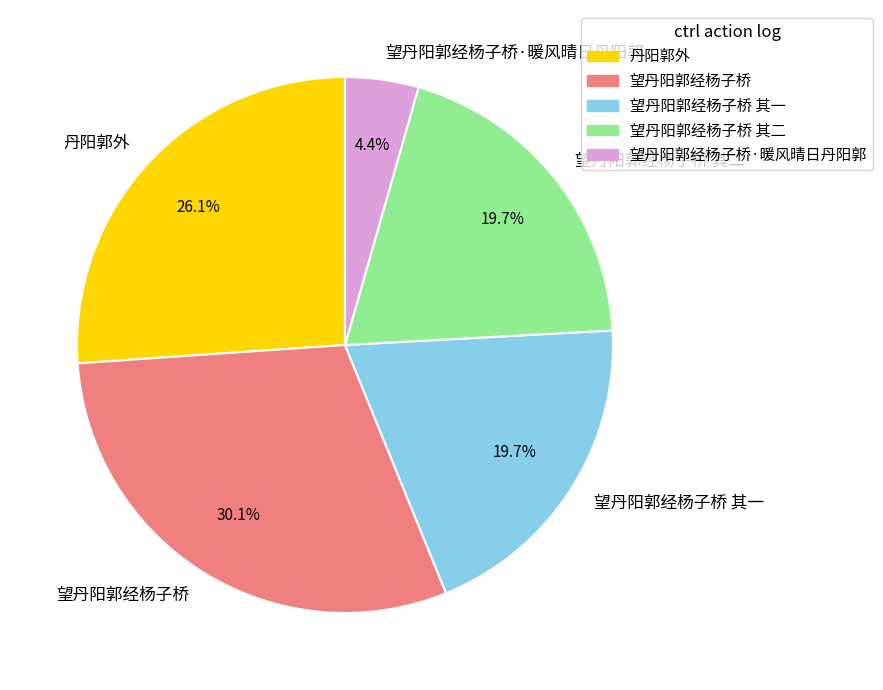

Is the sum of 望丹阳郭经杨子桥 and 丹阳郭外 greater than half?

Yes